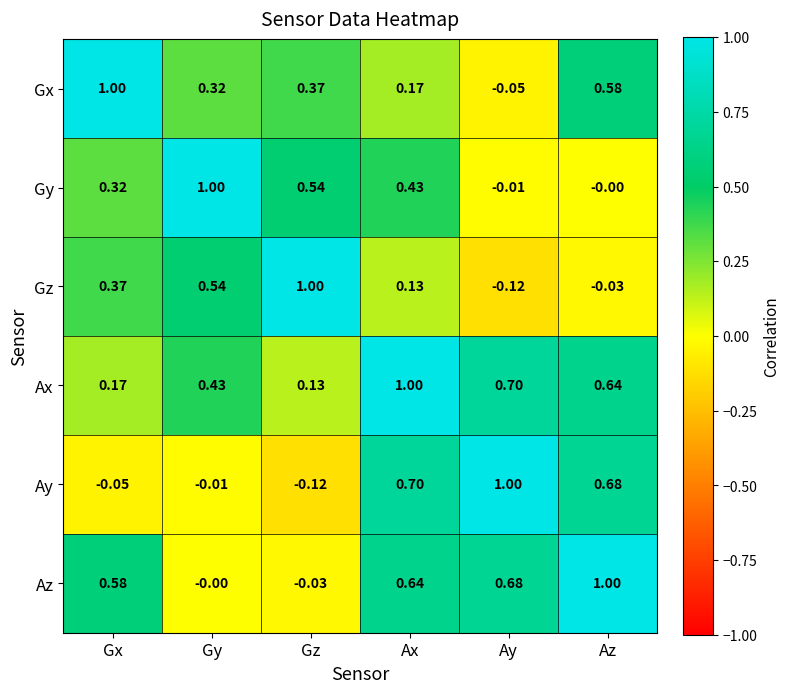

At Gy, list the series in order from smallest to largest.

Ay, Az, Gx, Ax, Gz, Gy